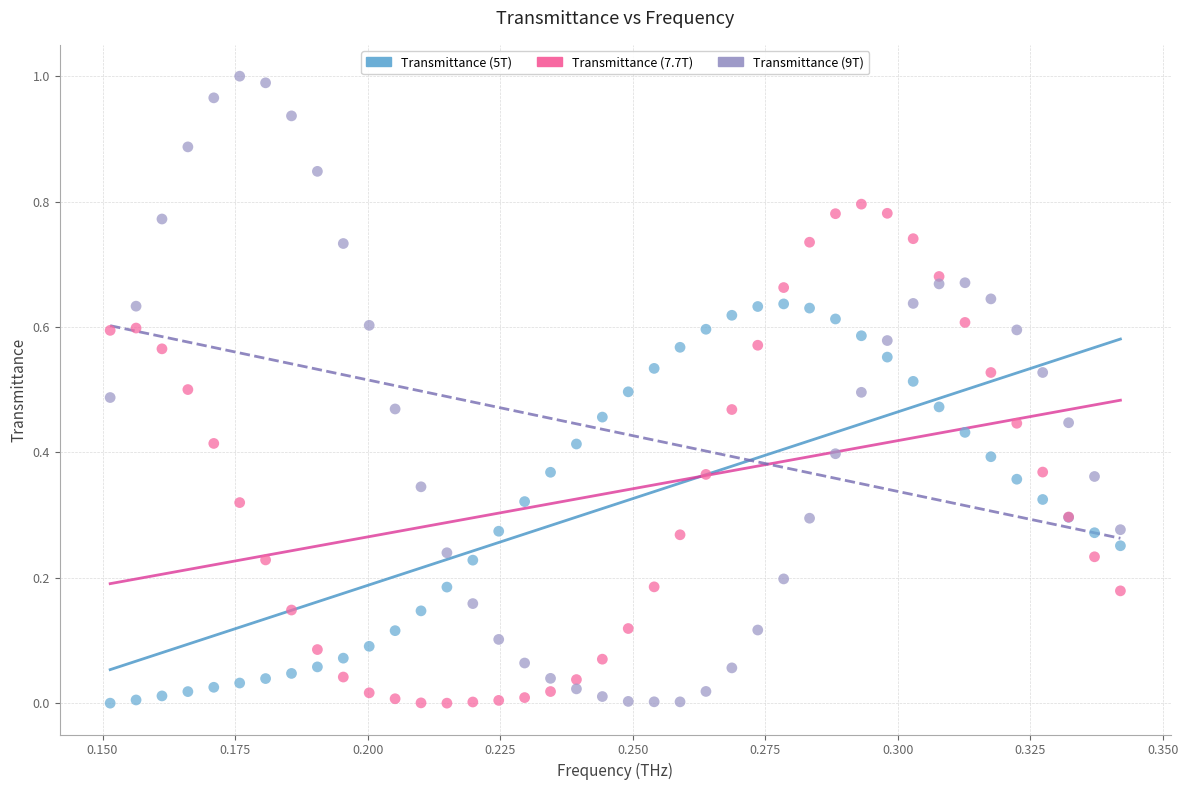

What are all the series names shown in the legend?

Transmittance (5T), Transmittance (7.7T), Transmittance (9T)